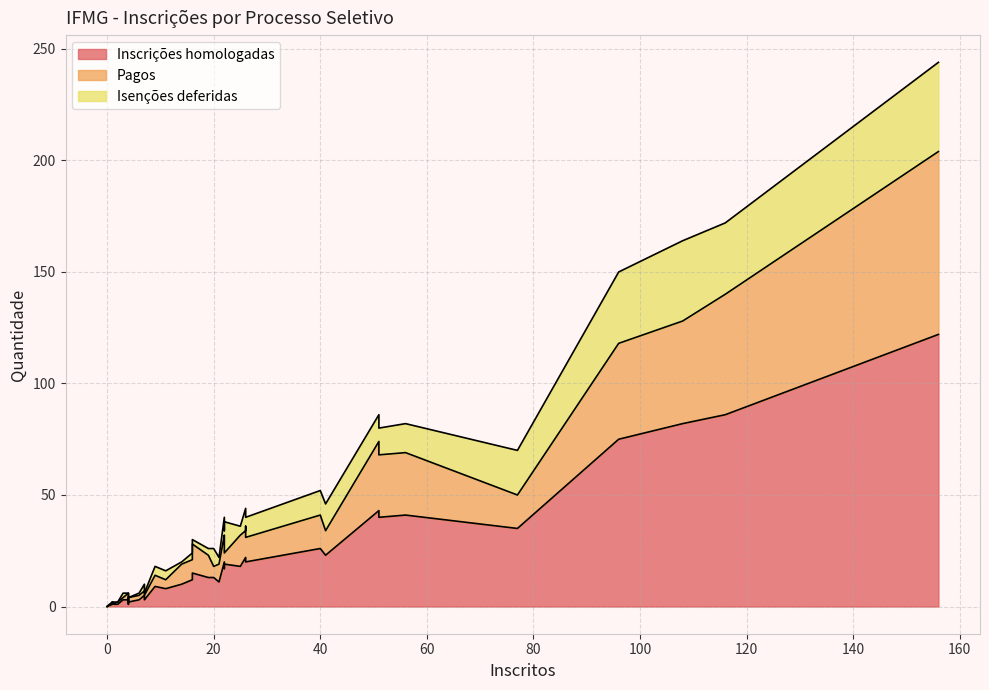

What is the maximum value shown in the chart?

122